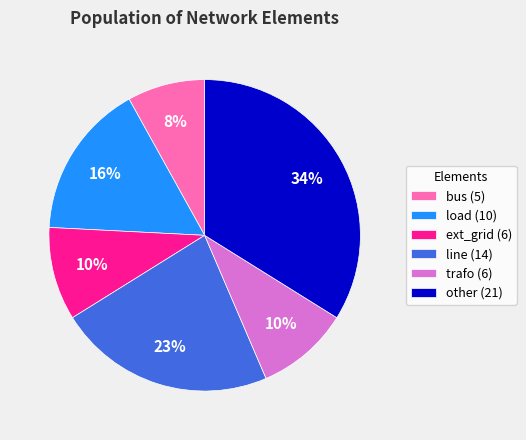

To the nearest percent, what percentage of the pie is line (14)?

23%